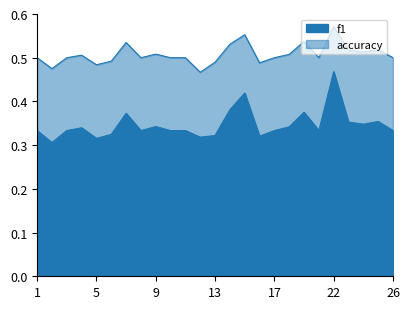

Reading left to right, extract all data points from this chart.

f1: 0.3	0.3	0.3	0.3	0.3	0.3	0.4	0.3	0.3	0.3	0.3	0.3	0.3	0.4	0.4	0.3	0.3	0.3	0.4	0.3	0.5	0.4	0.3	0.4	0.3
accuracy: 0.5	0.5	0.5	0.5	0.5	0.5	0.5	0.5	0.5	0.5	0.5	0.5	0.5	0.5	0.6	0.5	0.5	0.5	0.5	0.5	0.6	0.5	0.5	0.5	0.5